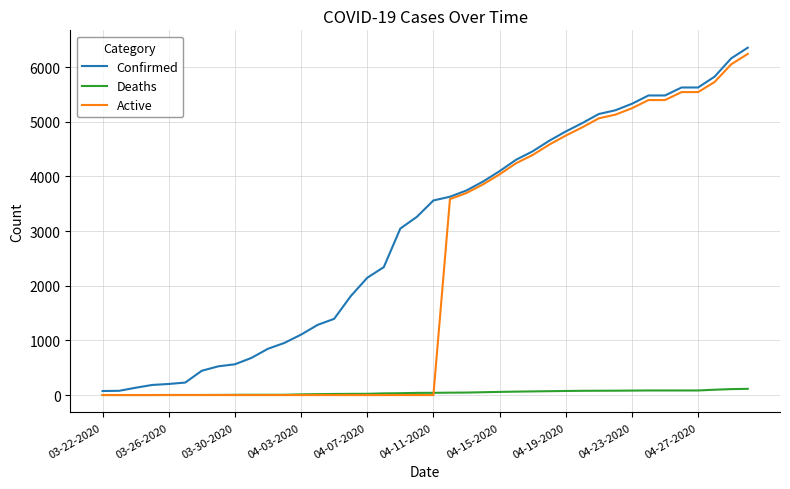

What are all the series names shown in the legend?

Confirmed, Deaths, Active